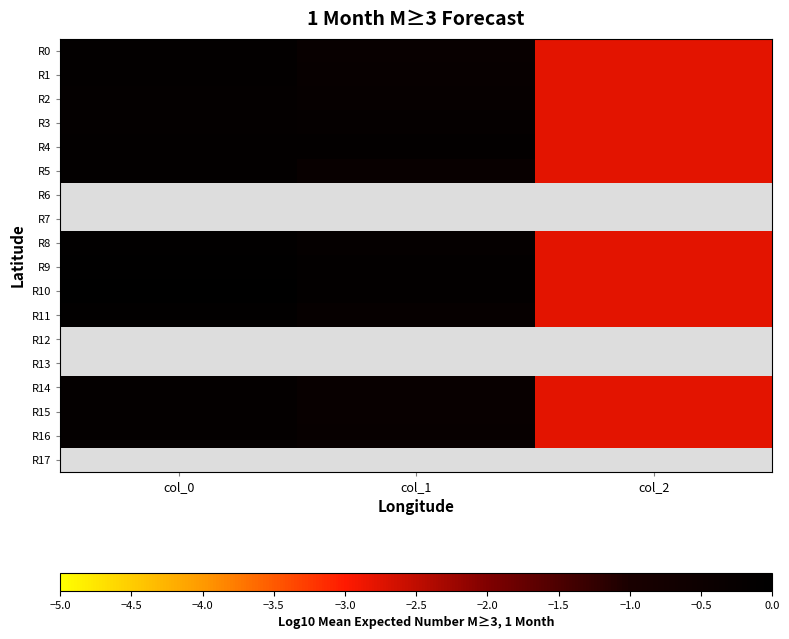

What is the approximate value of R11 at col_2?

-2.8